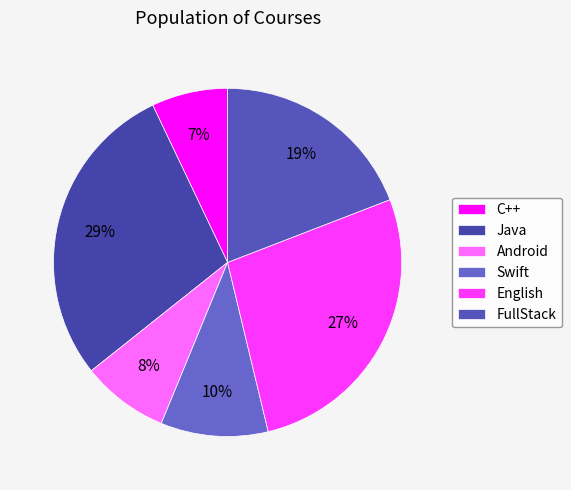

To the nearest percent, what portion does C++ represent?

7%